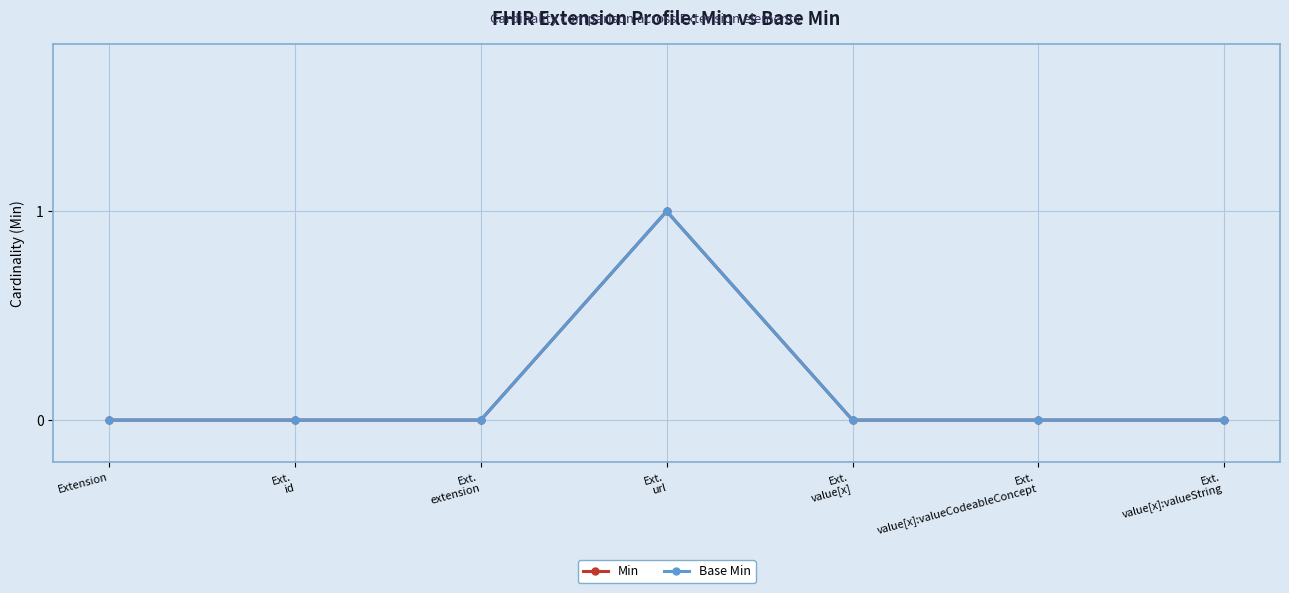

How many lines are shown in the chart?

2